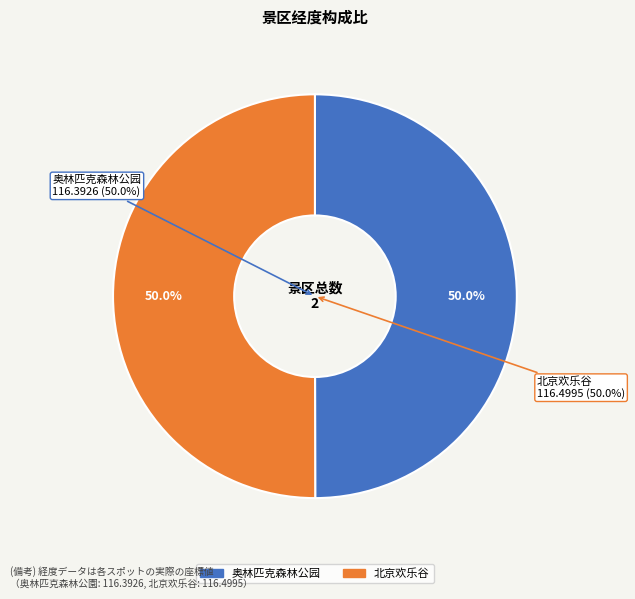

Which slice is the largest?

北京欢乐谷